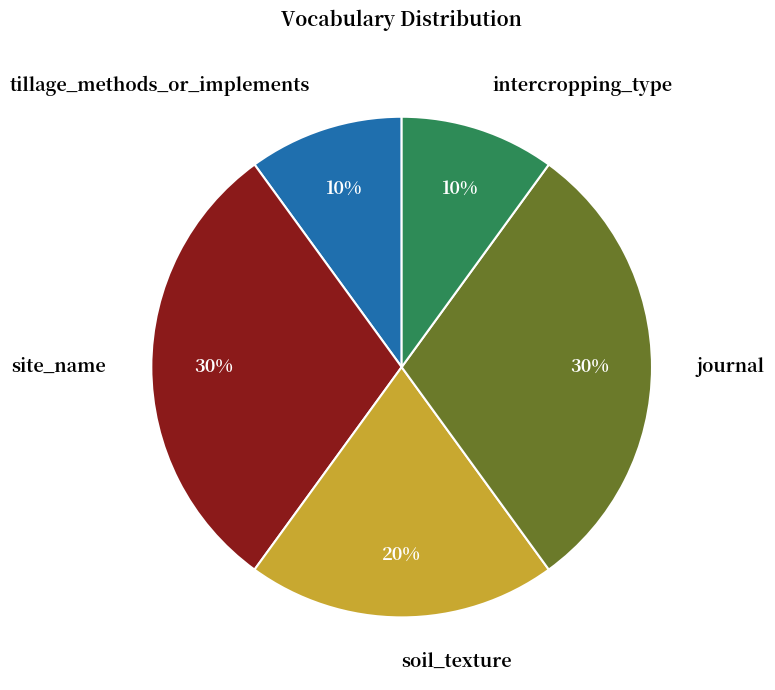

Between site_name and intercropping_type, which is larger?

site_name